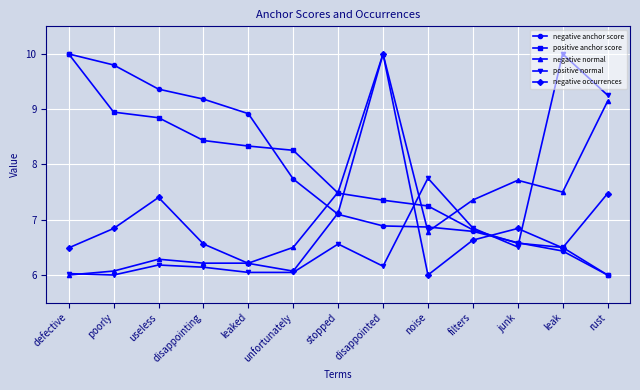

What is the sum of the negative anchor score values at useless and rust?

15.4